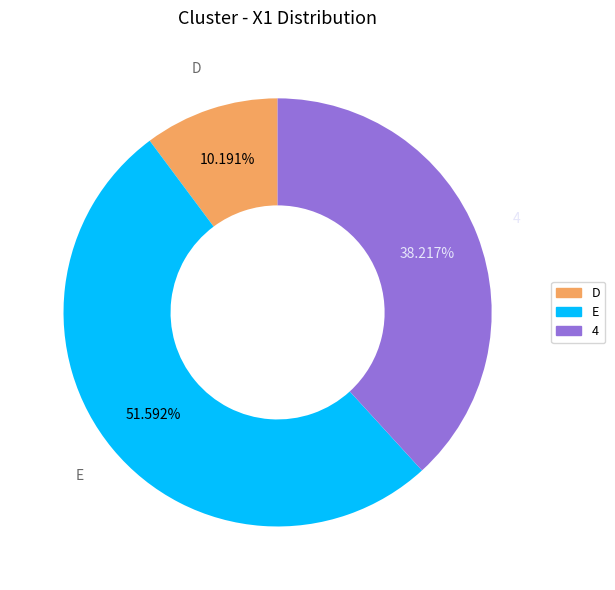

True or false: E accounts for 45% of the total.

False